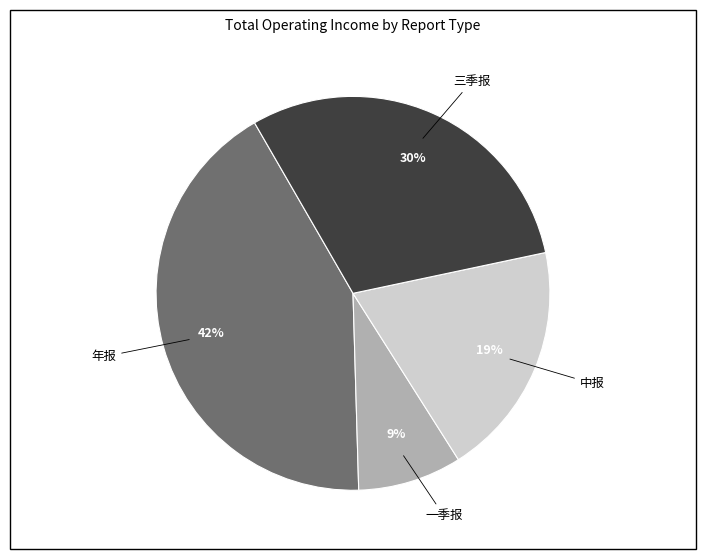

To the nearest percent, what is the average slice percentage?

25%